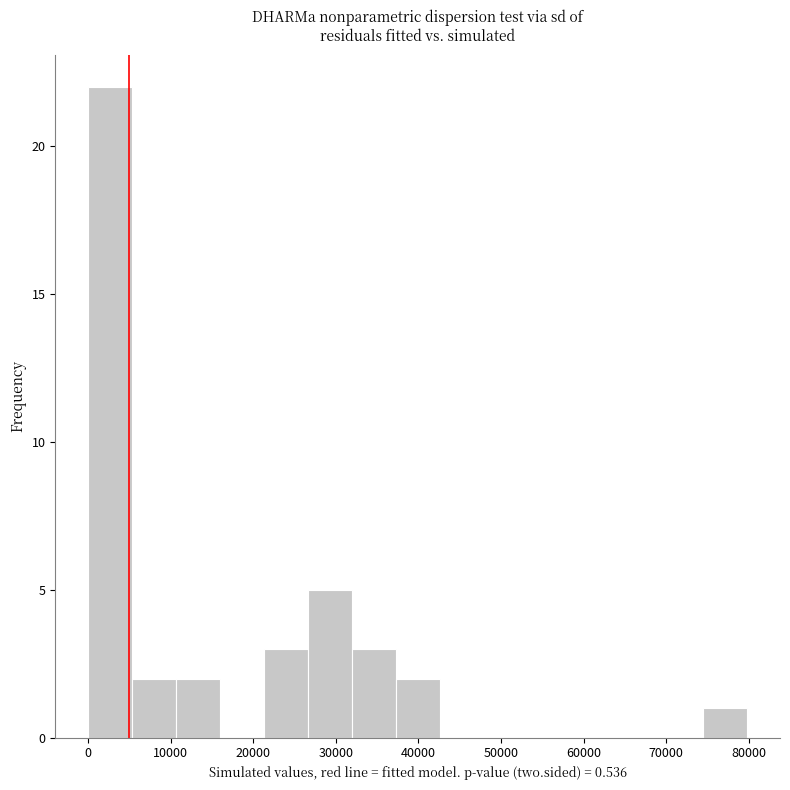

Reading left to right, list every bar in this chart as the range it spans on the x-axis followed by its height. Neither the bar edges nor the heights are printed on the chart, so give them approximately, as read against the axes.

0 to 5000: 22
5000 to 11000: 2
11000 to 16000: 2
16000 to 21000: 0
21000 to 27000: 3
27000 to 32000: 5
32000 to 37000: 3
37000 to 43000: 2
43000 to 48000: 0
48000 to 53000: 0
53000 to 59000: 0
59000 to 64000: 0
64000 to 69000: 0
69000 to 74000: 0
74000 to 80000: 1